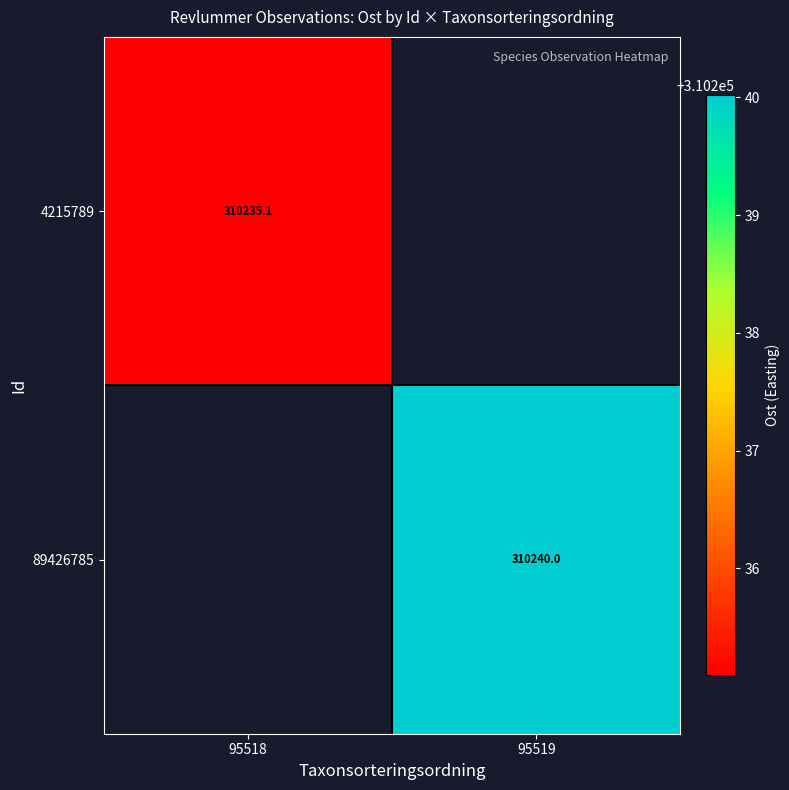

At how many categories does at least one series exceed 310235?

2